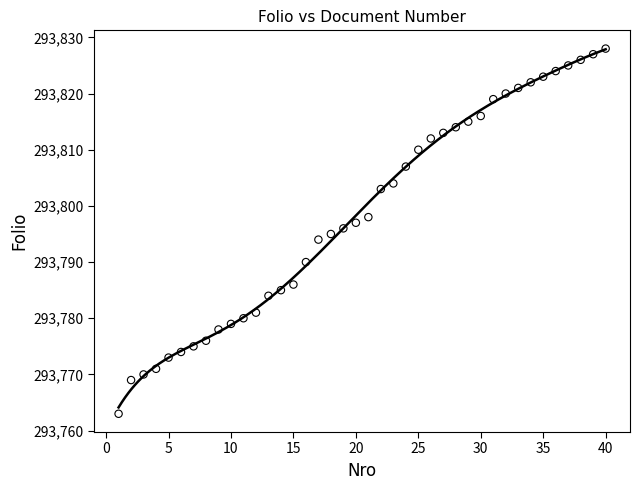

What is the range of X values (max minus min)?

39